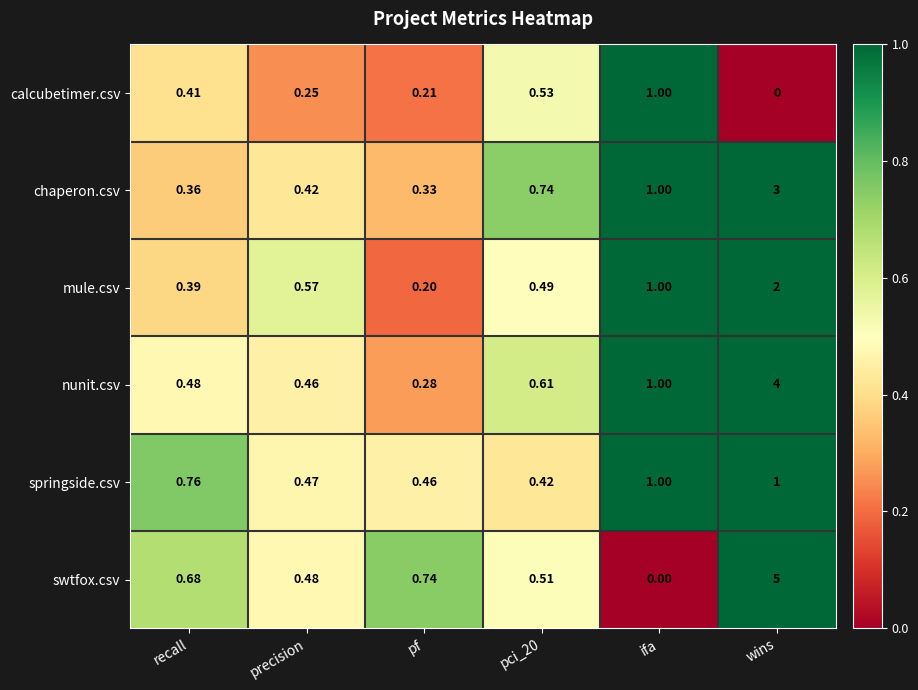

Rank the series at recall from lowest to highest value.

chaperon.csv, mule.csv, calcubetimer.csv, nunit.csv, swtfox.csv, springside.csv